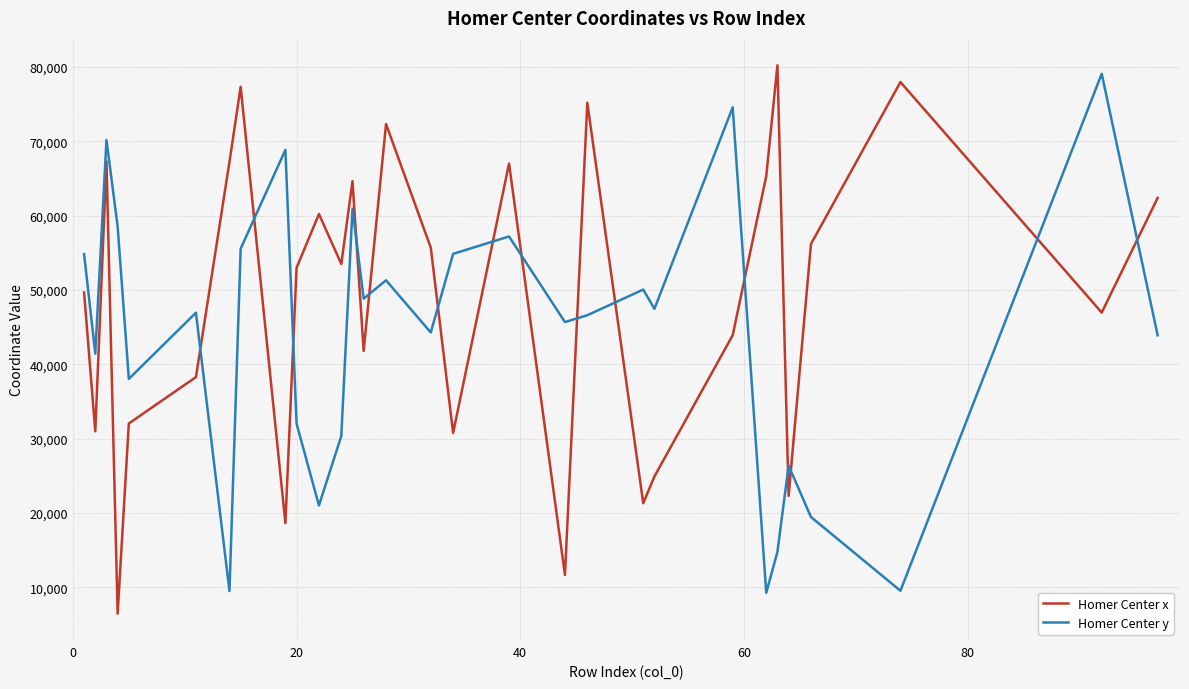

Which series has the largest range (max minus min)?

Homer Center x